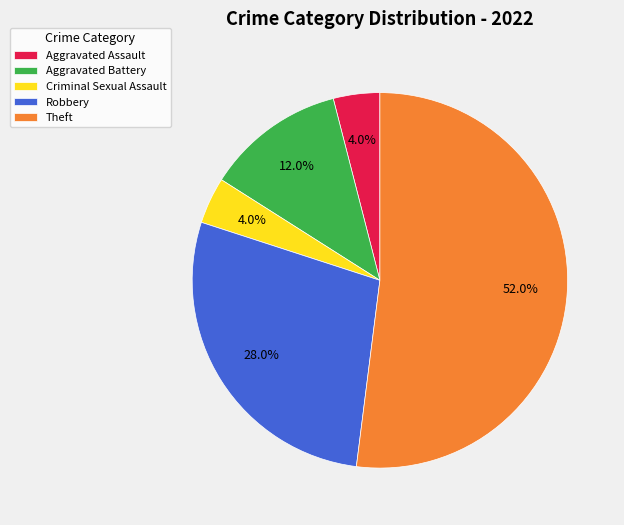

Does any single category account for the majority?

Yes